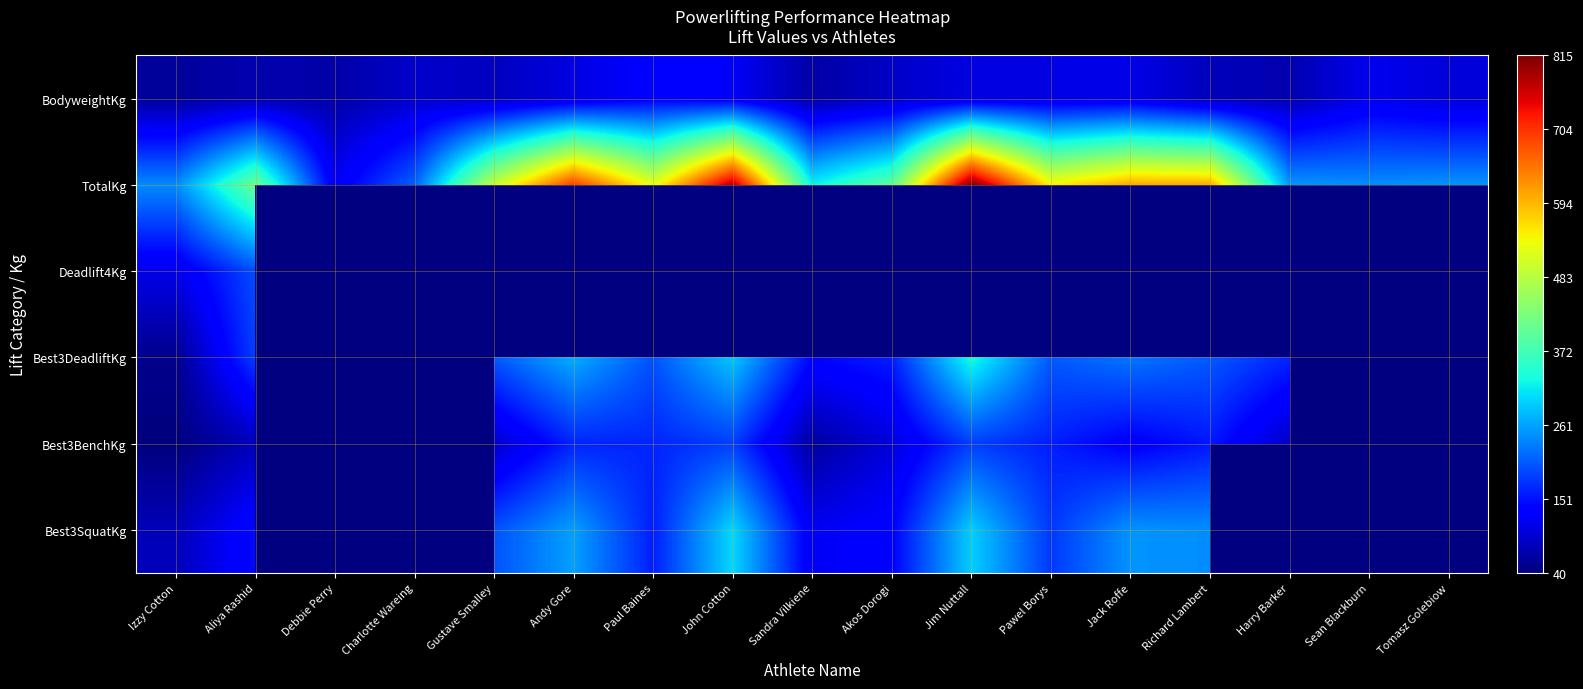

Which category has the highest value in the TotalKg series?

Jim Nuttall